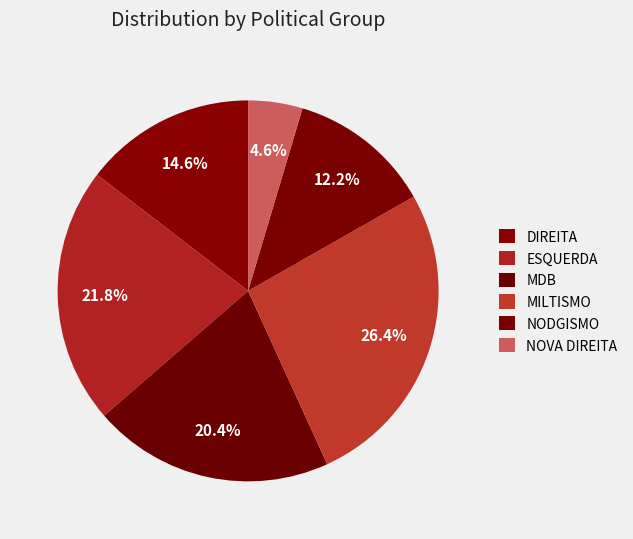

What percentage is the MDB slice, to the nearest percent?

20%